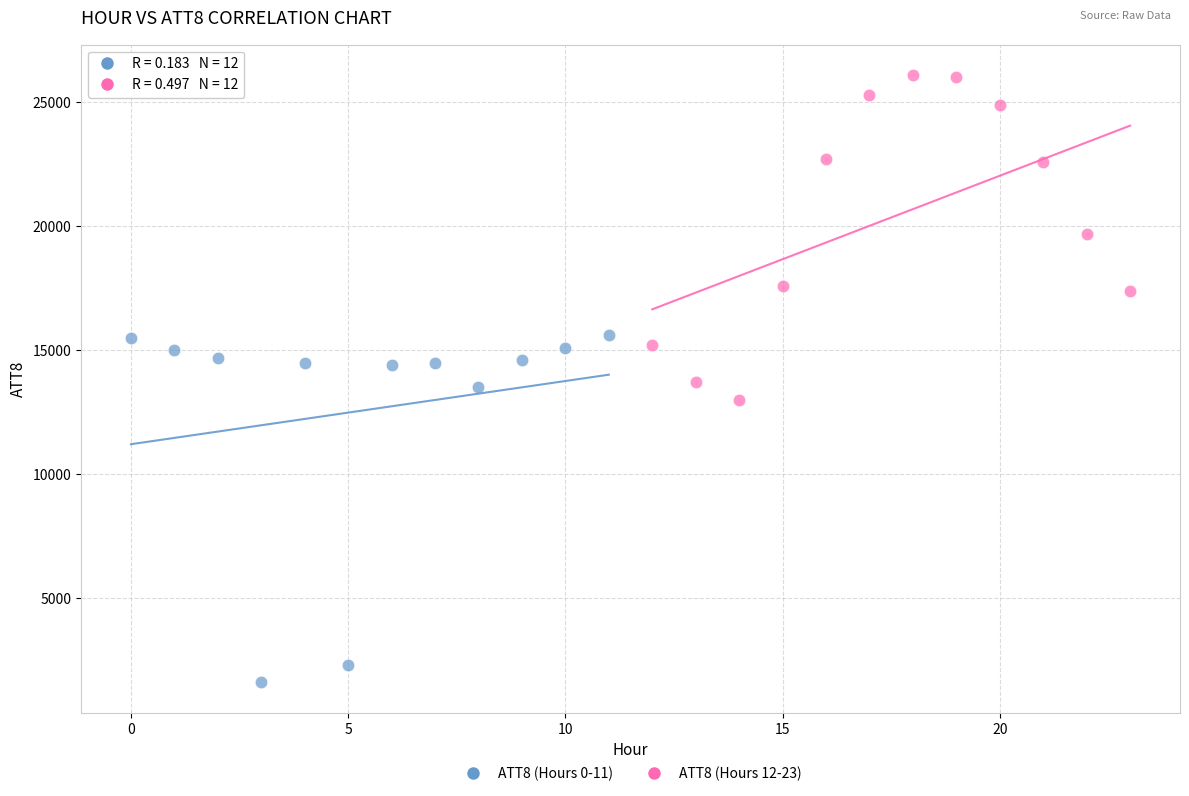

Which series reaches the minimum Y coordinate?

ATT8 (Hours 0-11)